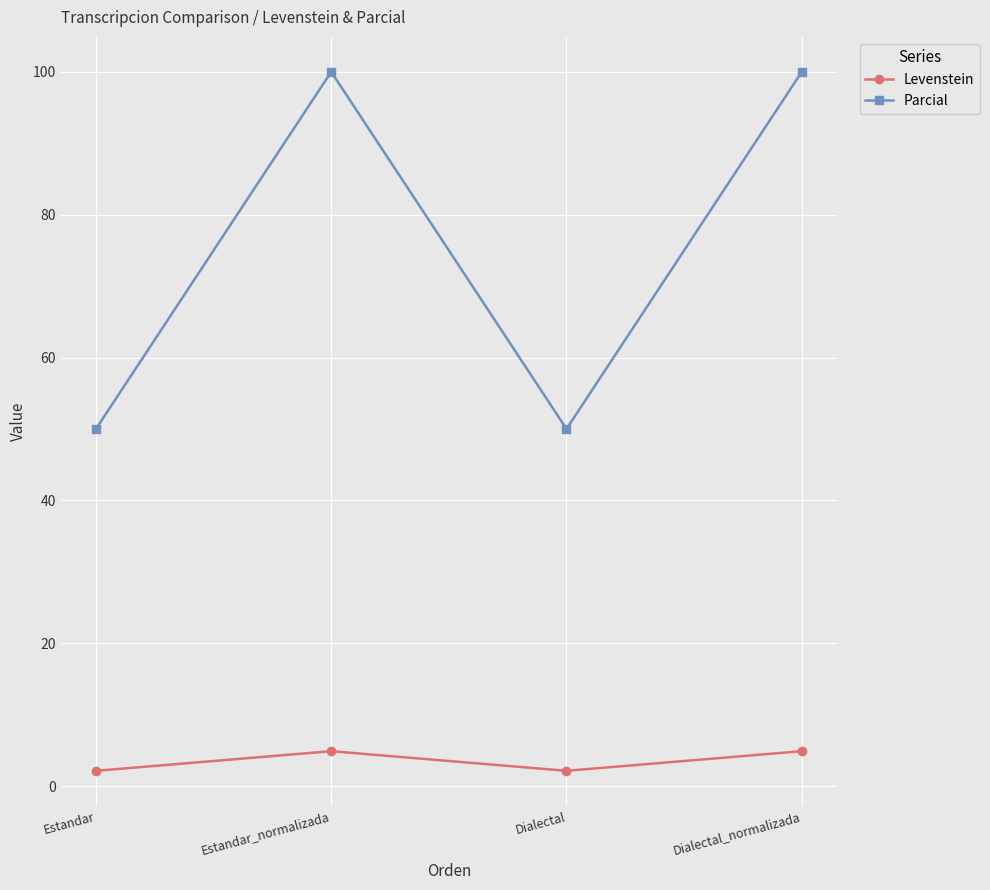

What is the spread (max minus min) of values at Estandar_normalizada?

95.1